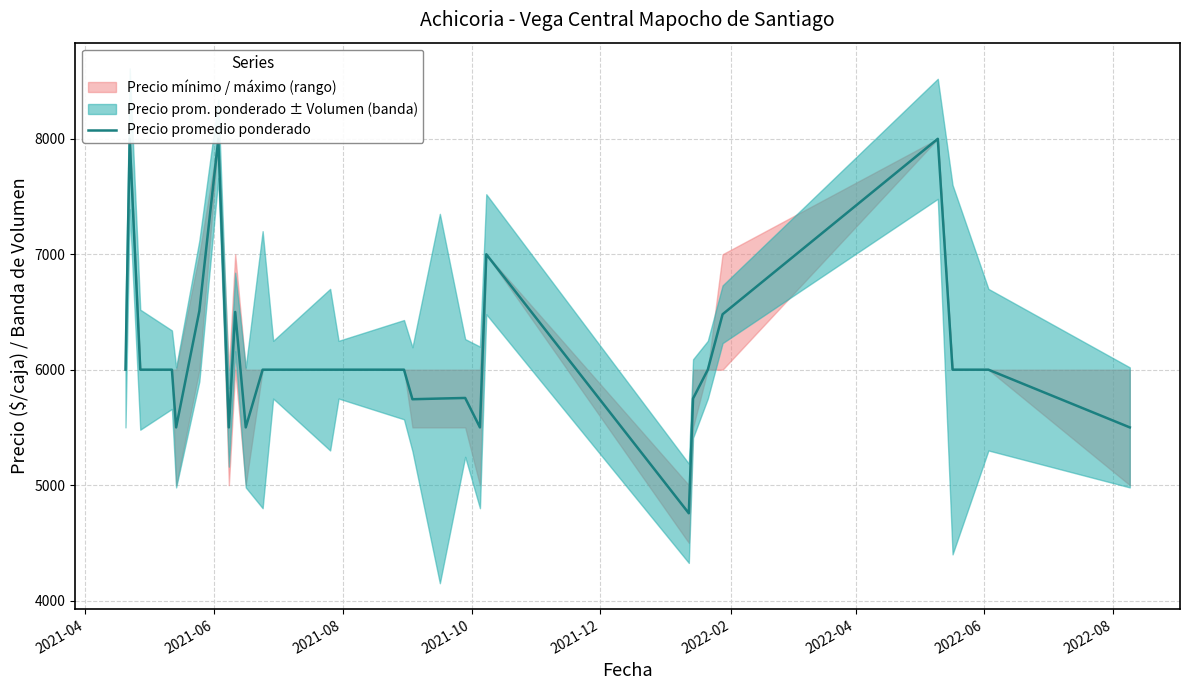

How many data points are above 6000?

7